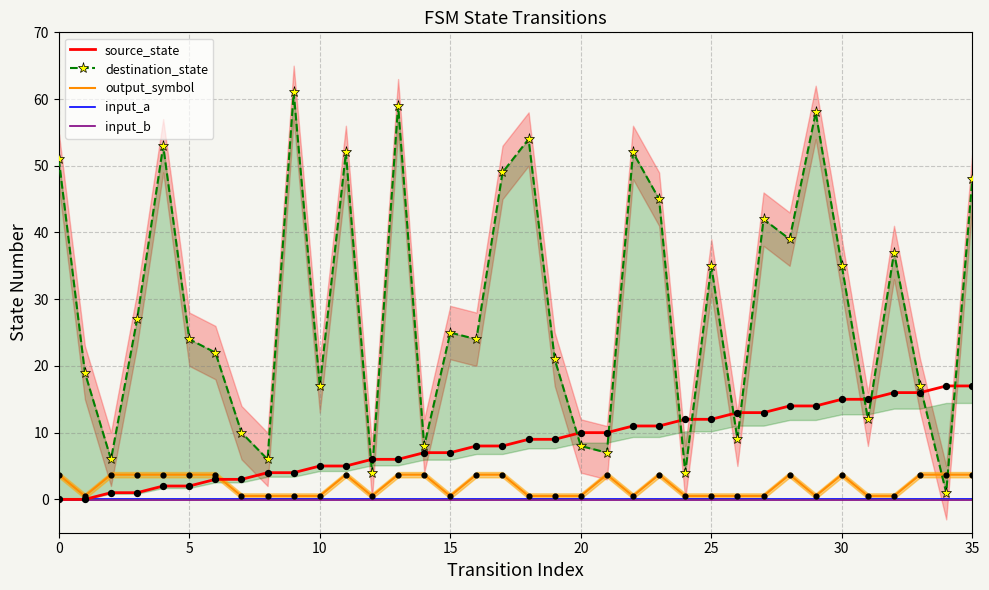

Which series reaches the minimum Y coordinate?

input_b